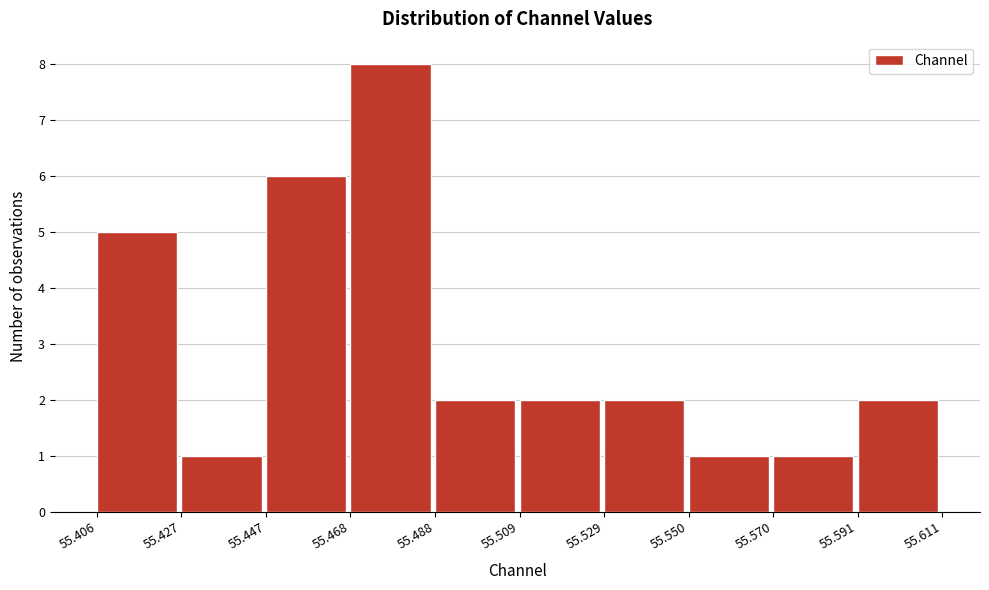

Reading left to right, list every bar in this chart as the range it spans on the x-axis followed by its height. The values are not printed on the chart, so give them approximately, as read against the axis.

55.406 to 55.427: 5
55.427 to 55.447: 1
55.447 to 55.468: 6
55.468 to 55.488: 8
55.488 to 55.509: 2
55.509 to 55.529: 2
55.529 to 55.550: 2
55.550 to 55.570: 1
55.570 to 55.591: 1
55.591 to 55.611: 2